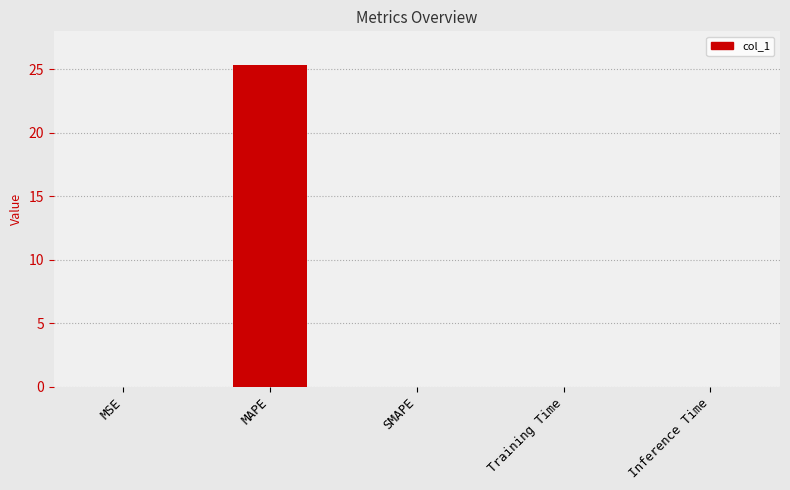

What is the change in value from MAPE to Inference Time?

-25.4